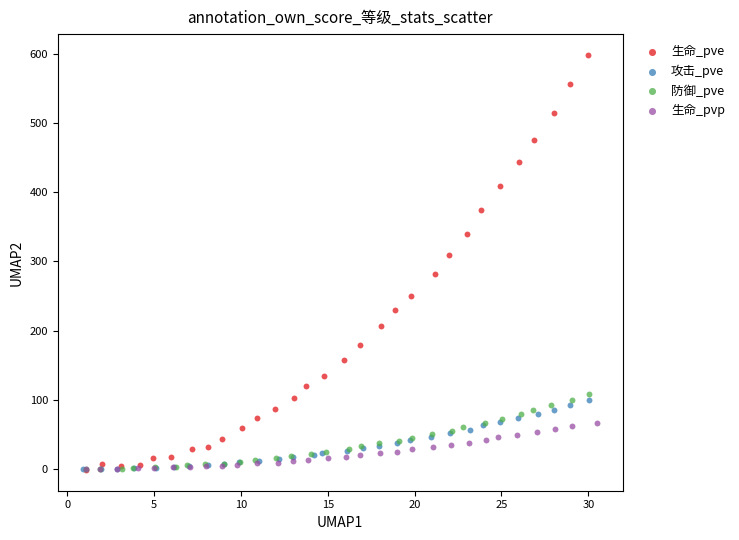

Which series has the largest Y range (max minus min)?

生命_pve